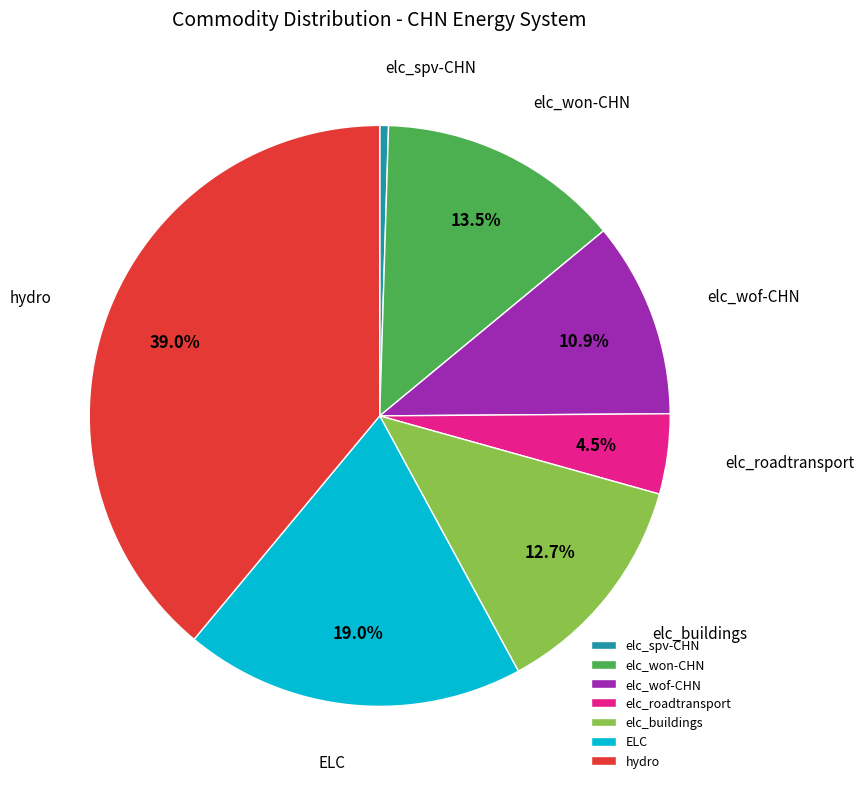

To the nearest percent, what is the difference between the hydro and elc_buildings slice percentages?

26%